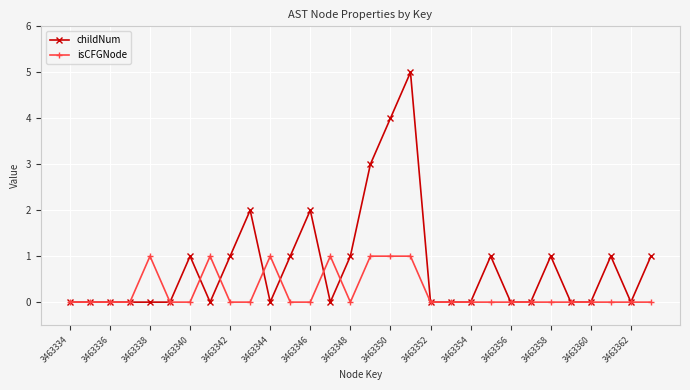

How many lines are shown in the chart?

2